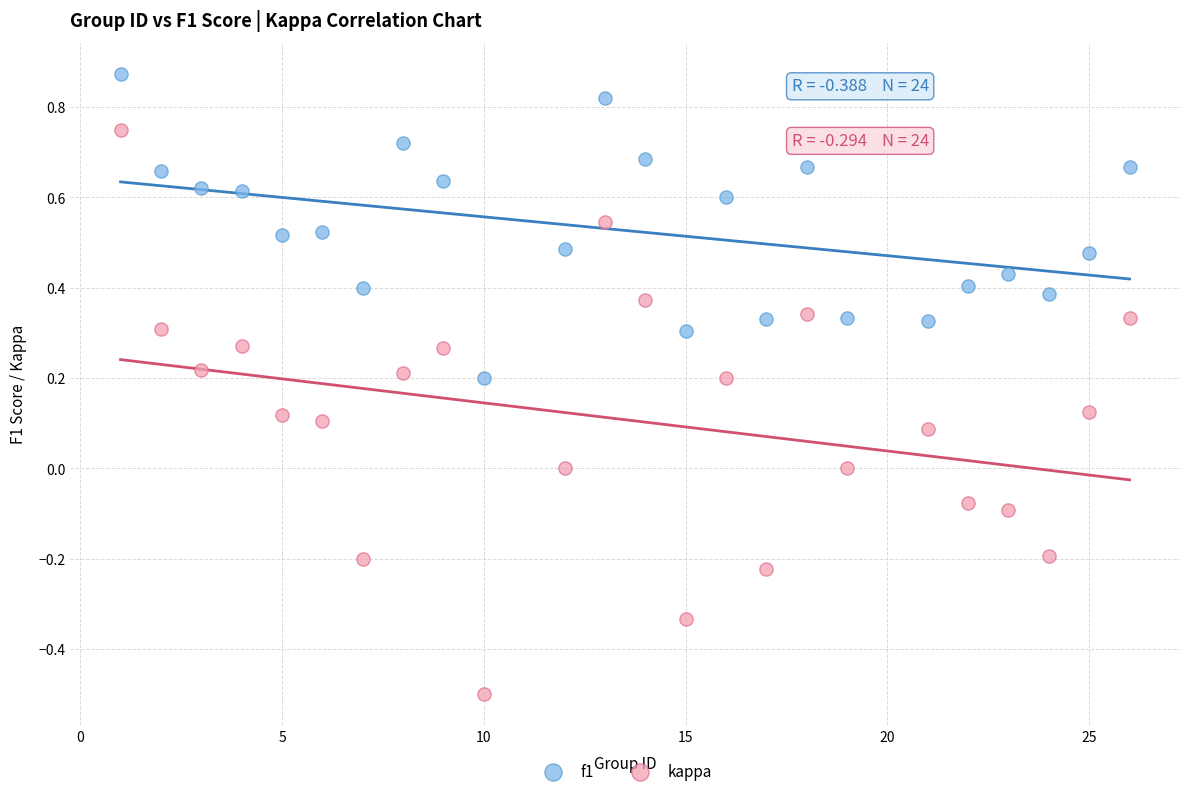

Across all data points, what is the range of X values (max minus min)?

25.0